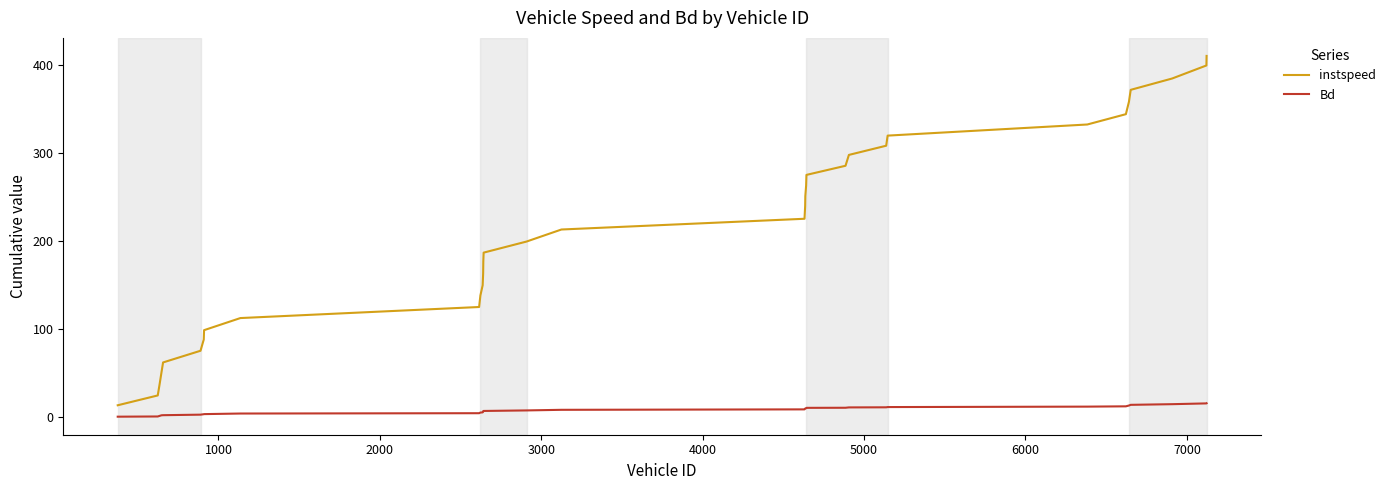

What is the greatest value displayed?

410.6